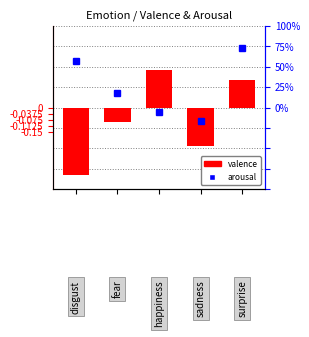

How many positive values are there?

2